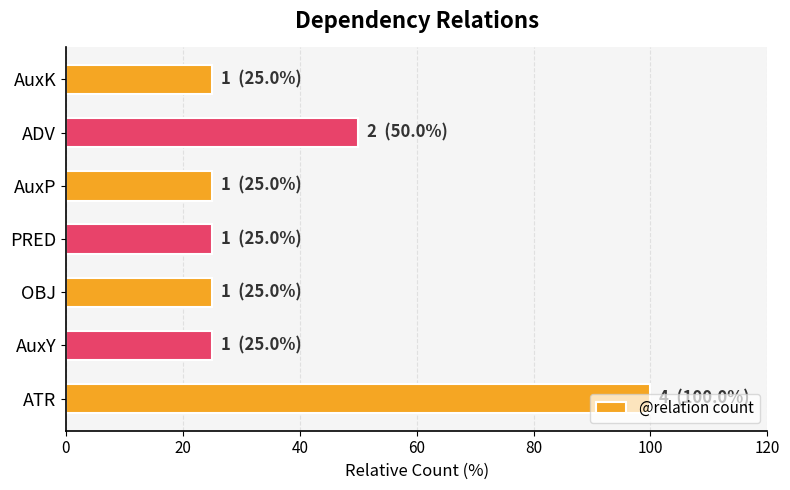

How many values are between 25 and 50?

6